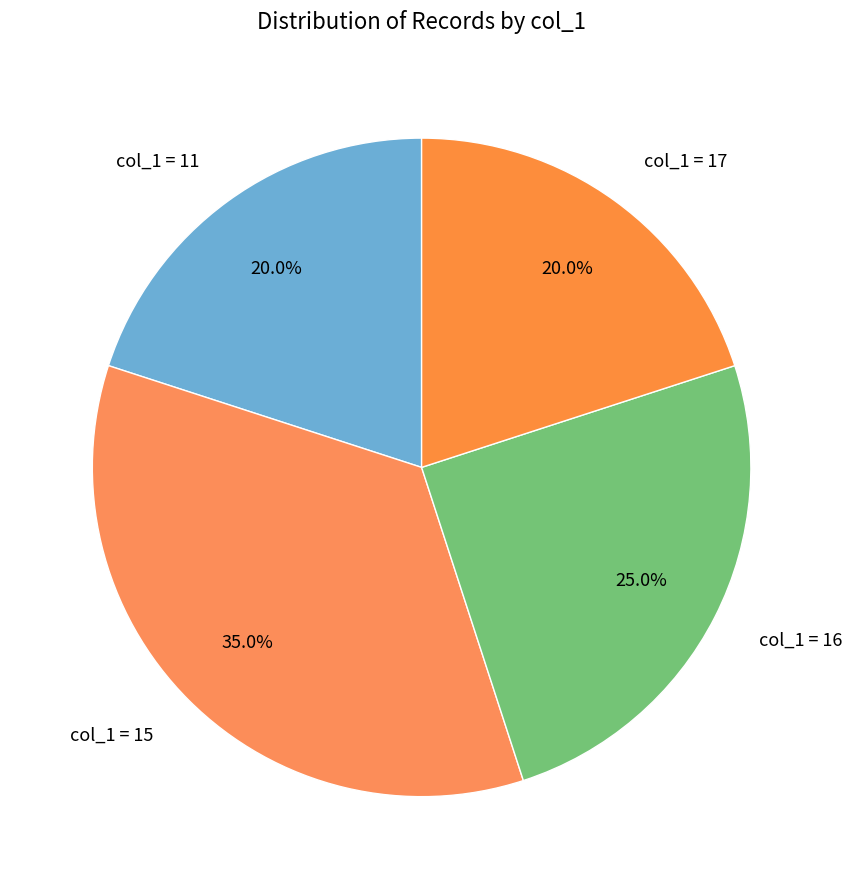

Which has a higher value, col_1 = 16 or col_1 = 17?

col_1 = 16